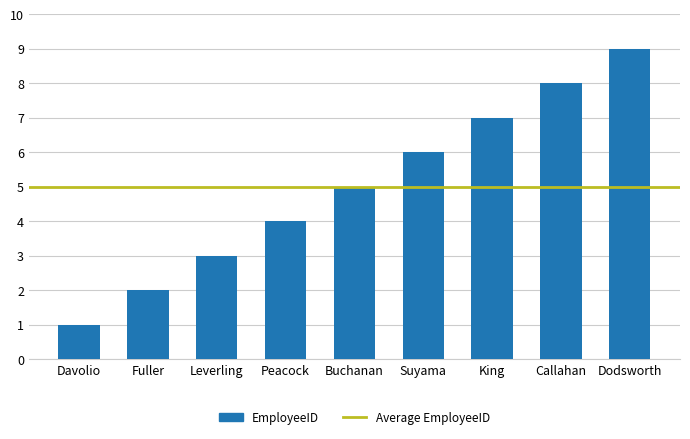

At which category does the chart reach its minimum across all series?

Davolio